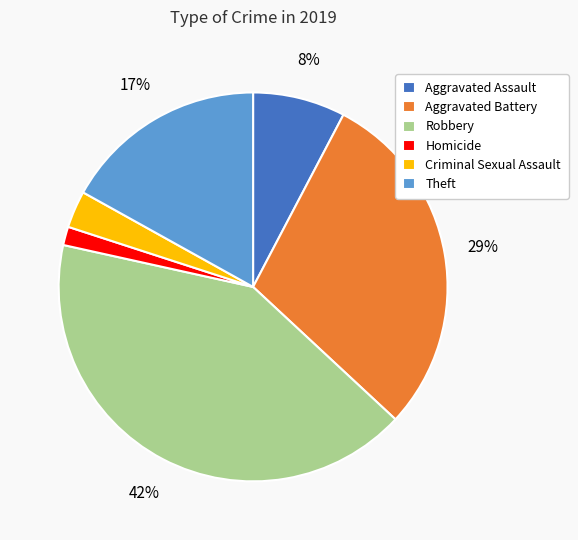

To the nearest percent, what percentage of the pie is Theft?

17%